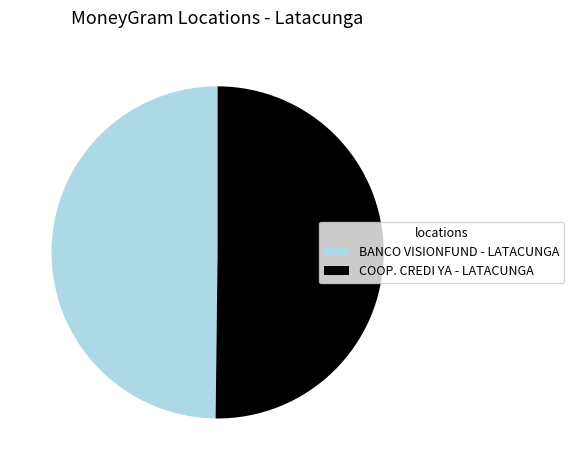

Count the number of slices in the pie.

2